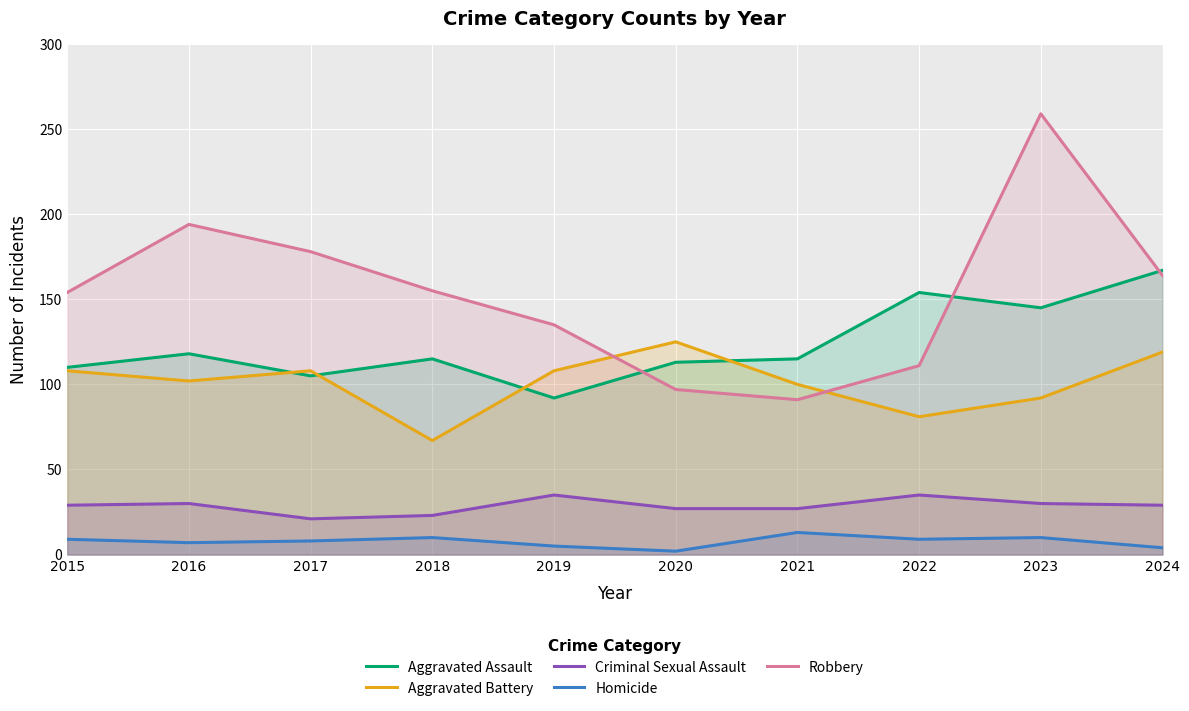

What are all the series names shown in the legend?

Aggravated Assault, Aggravated Battery, Criminal Sexual Assault, Homicide, Robbery